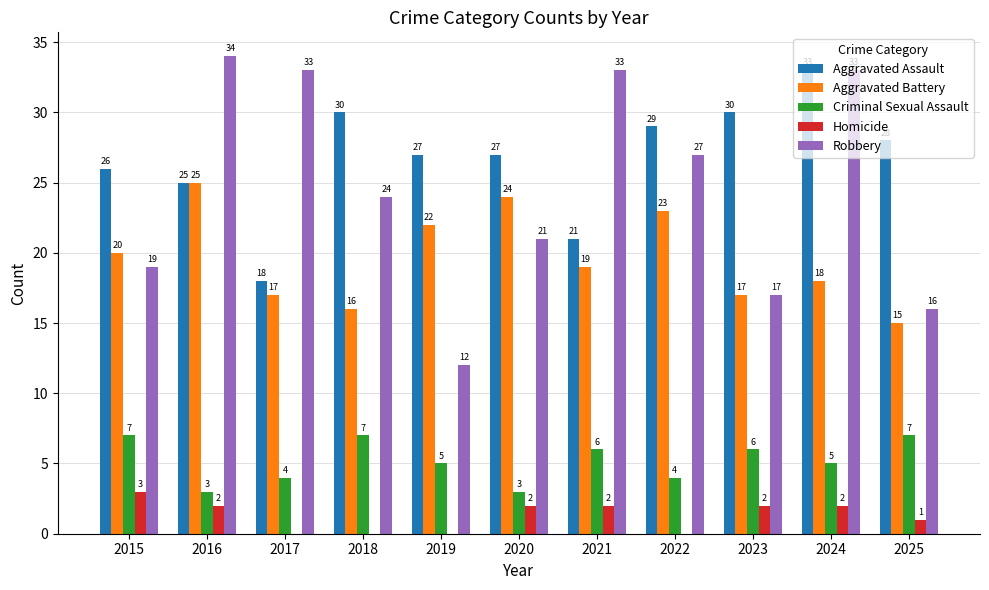

What is the maximum value shown in the chart?

34